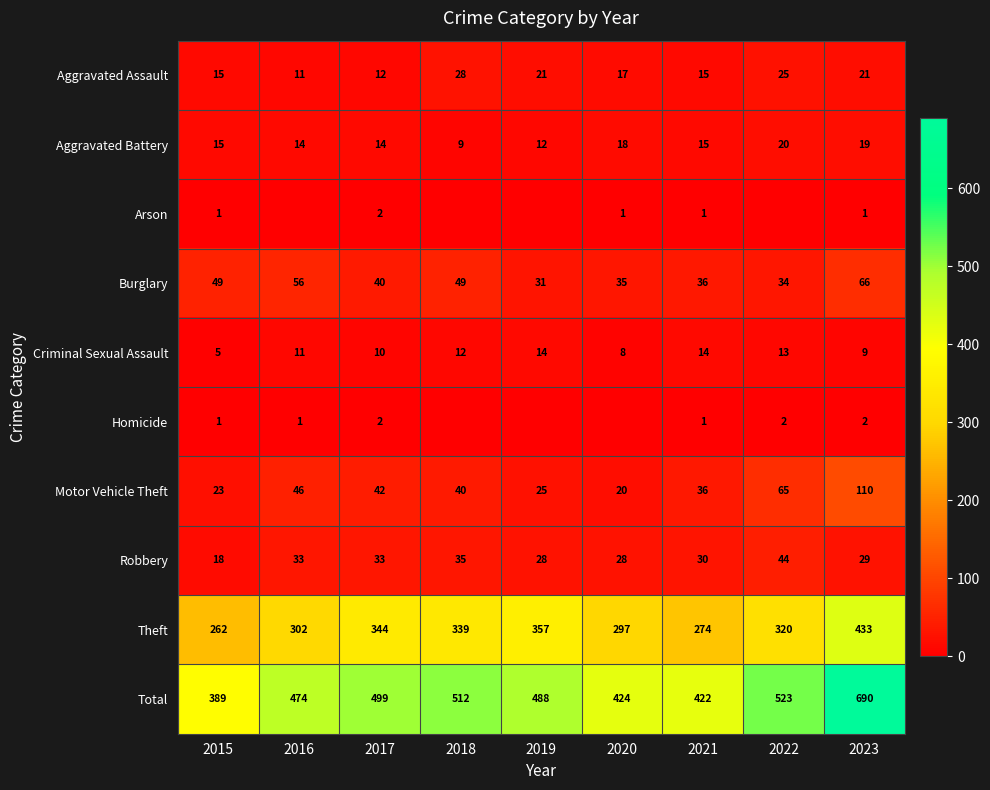

What is the difference between the highest and lowest values at 2017?

497